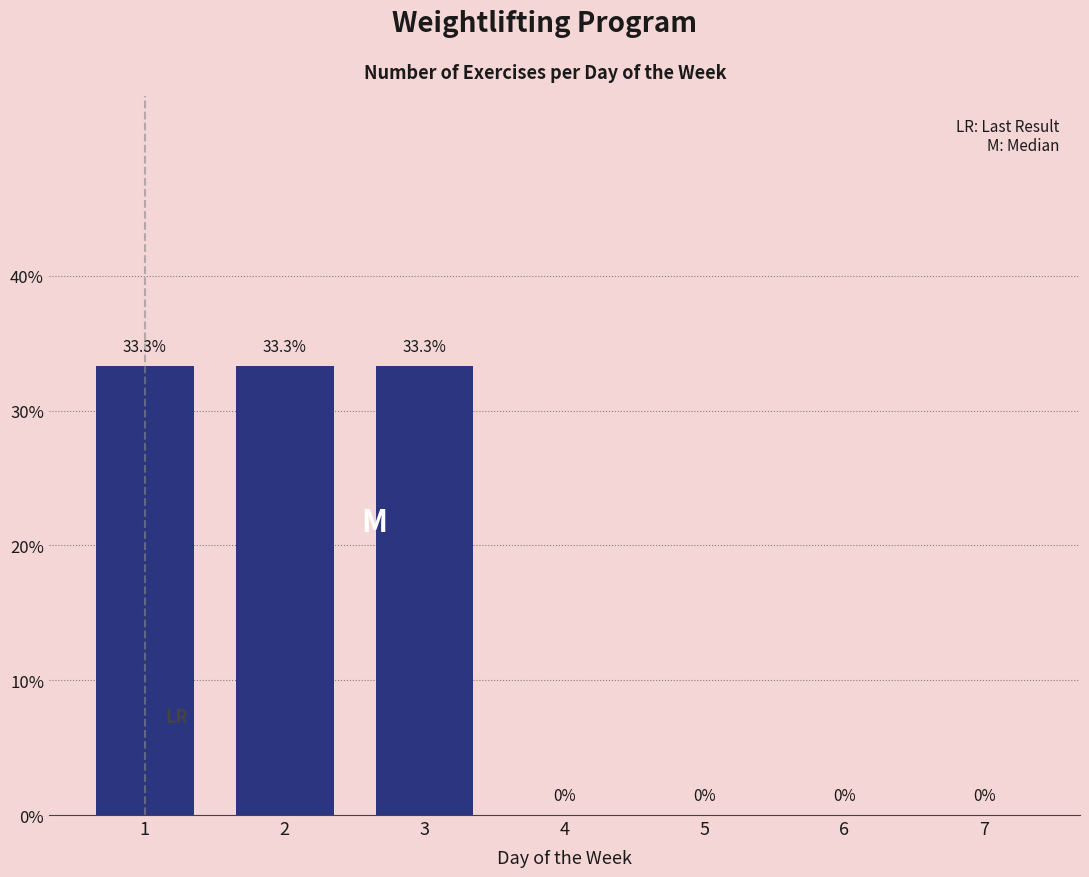

Reading right to left, list all the values displayed in this chart.

7=0.0	6=0.0	5=0.0	4=0.0	3=33.3	2=33.3	1=33.3